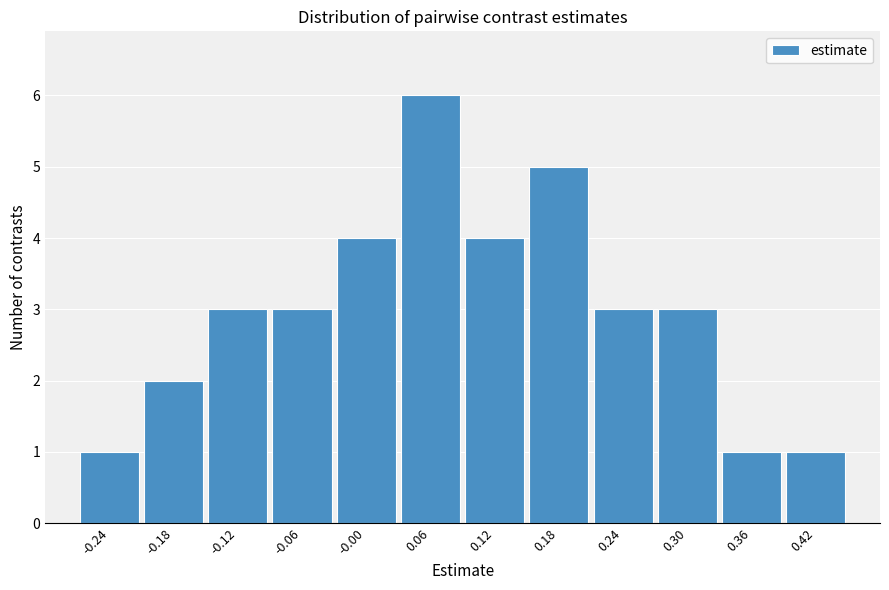

What is the height of the bar covering -0.27 to -0.21 on the x-axis? Neither the bar edges nor the heights are printed on the chart, so give them approximately, as read against the axes.

1